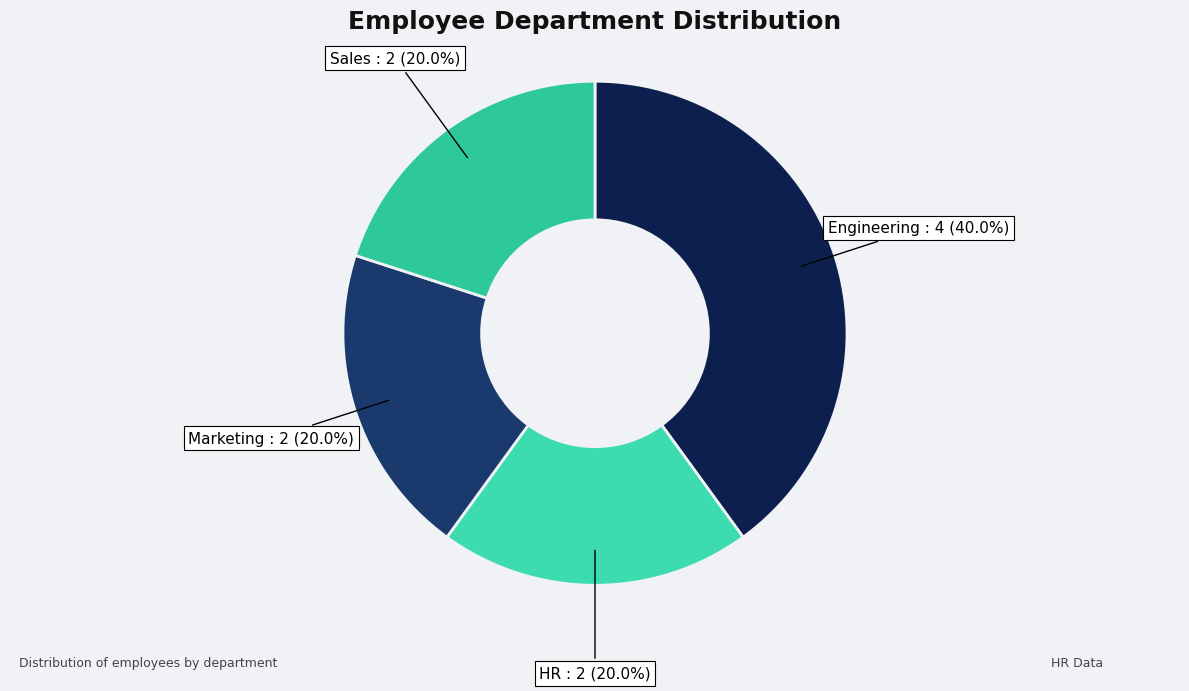

Is it true that Sales is 20% of the pie?

True